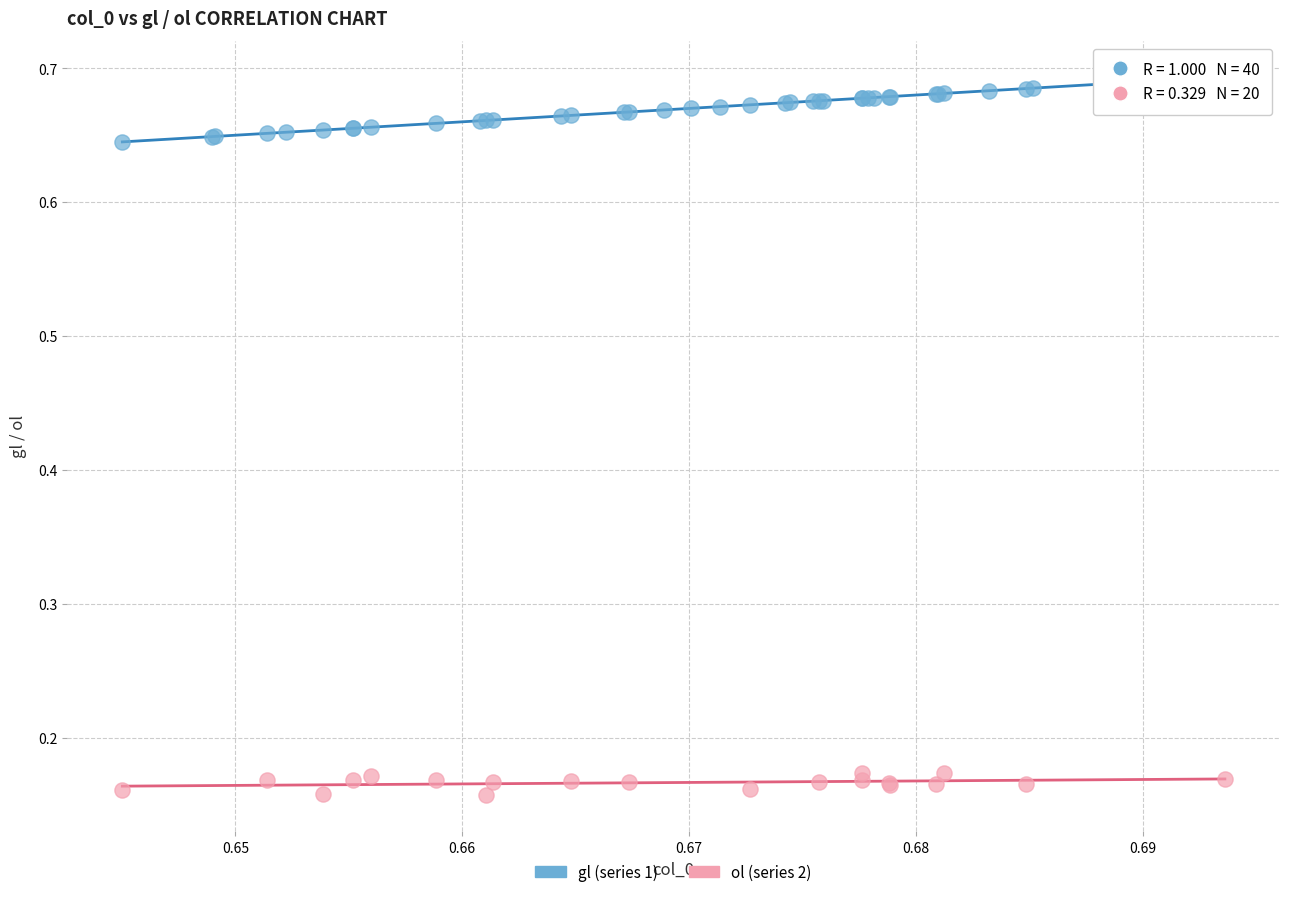

Which series reaches the minimum Y coordinate?

ol (series 2)